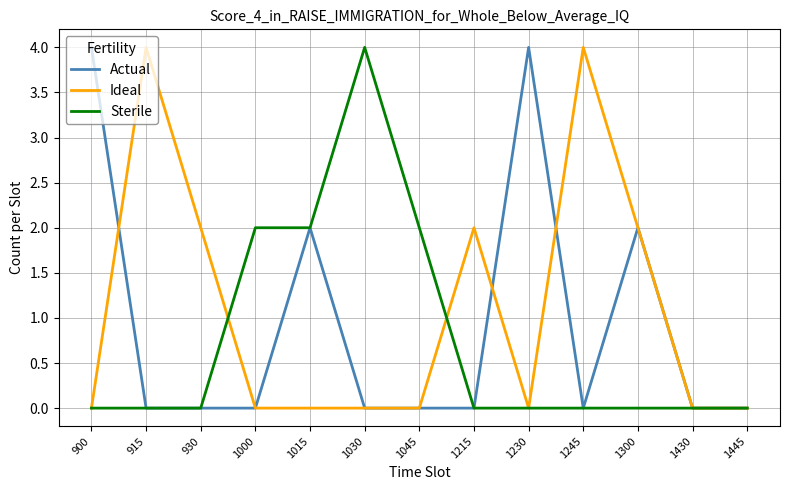

What is the difference between the maximum and minimum values in the Sterile series?

4